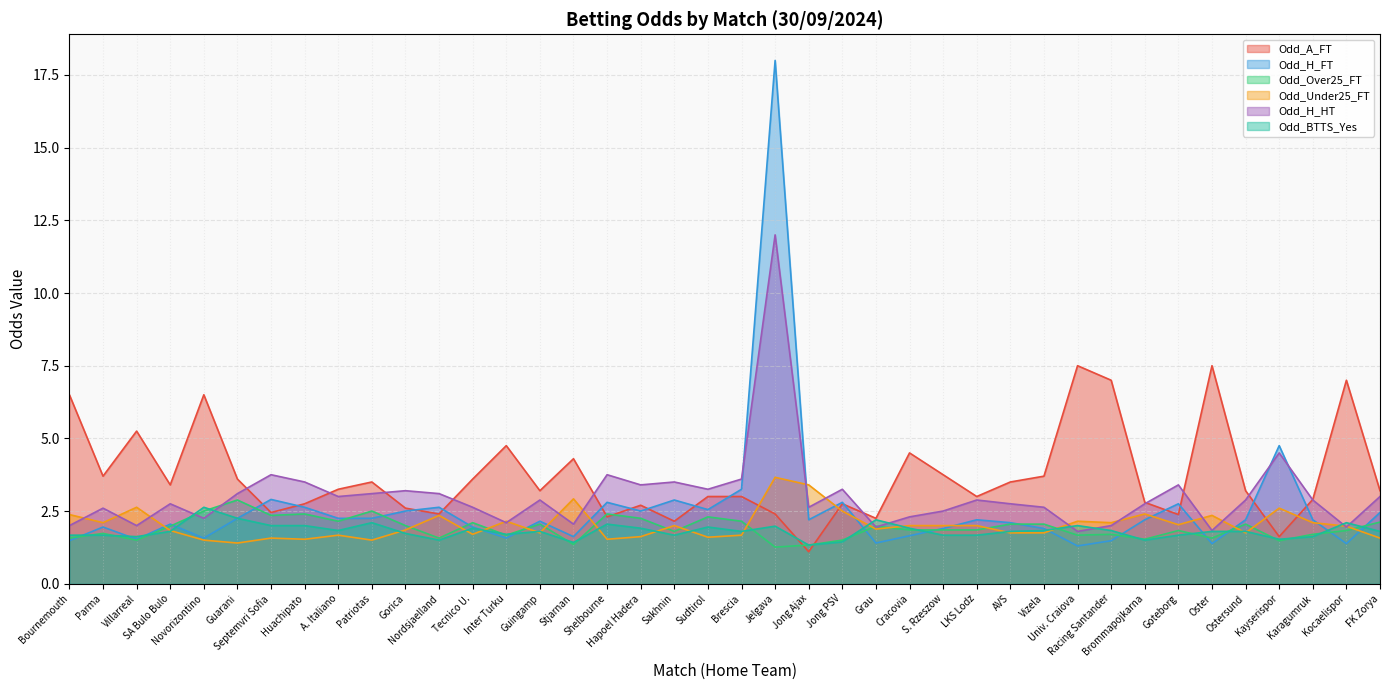

What is the label of the 17th point from the right?

Jong PSV